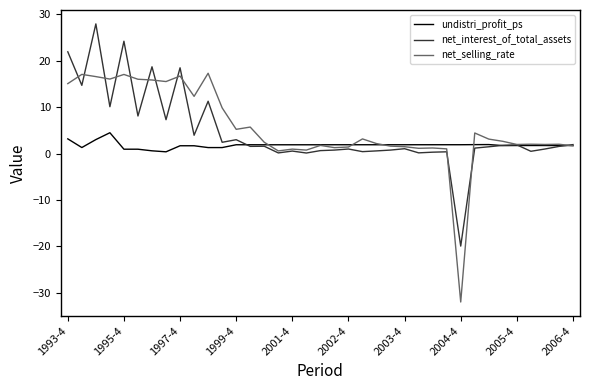

What is the minimum value for undistri_profit_ps?

0.4